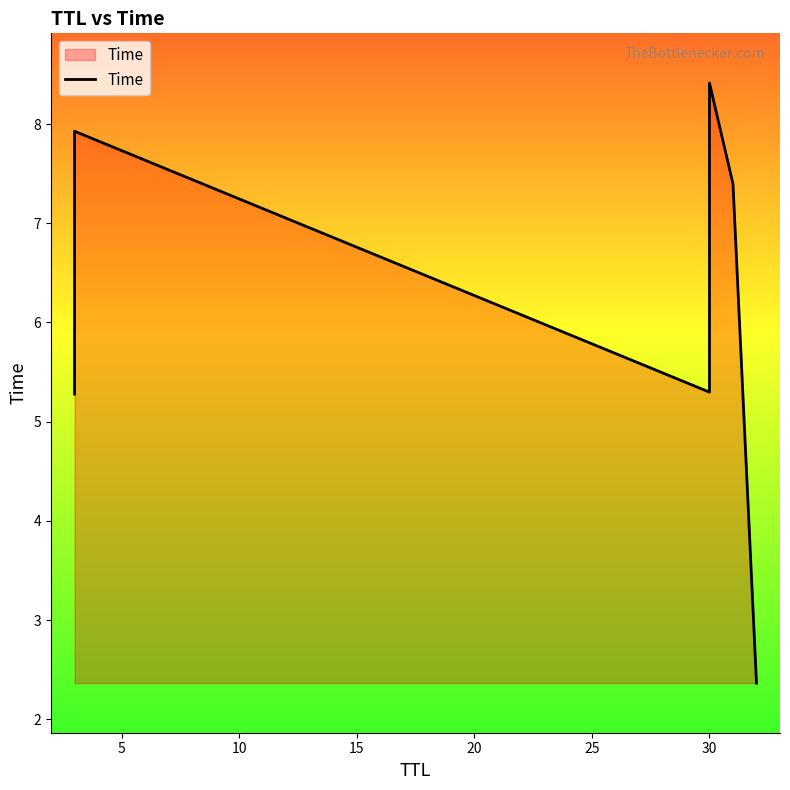

What is the difference between the second highest and second lowest values?

2.6